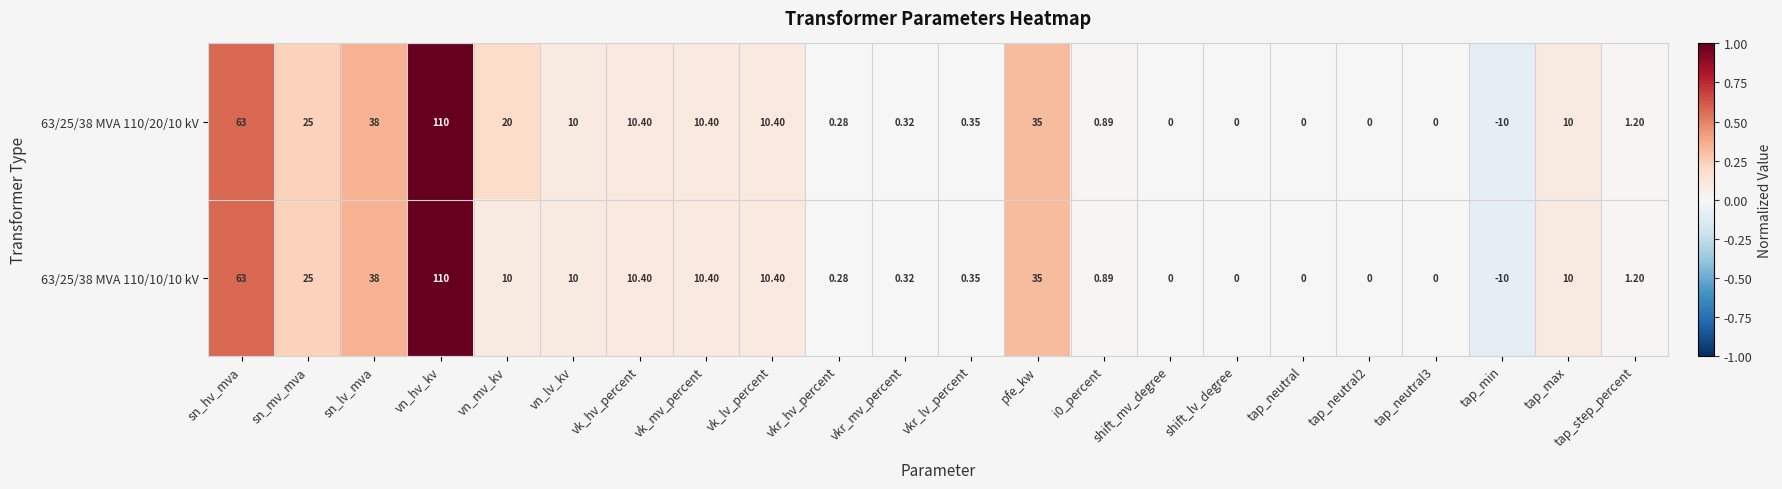

Where does the 63/25/38 MVA 110/10/10 kV series first go above 10?

sn_hv_mva